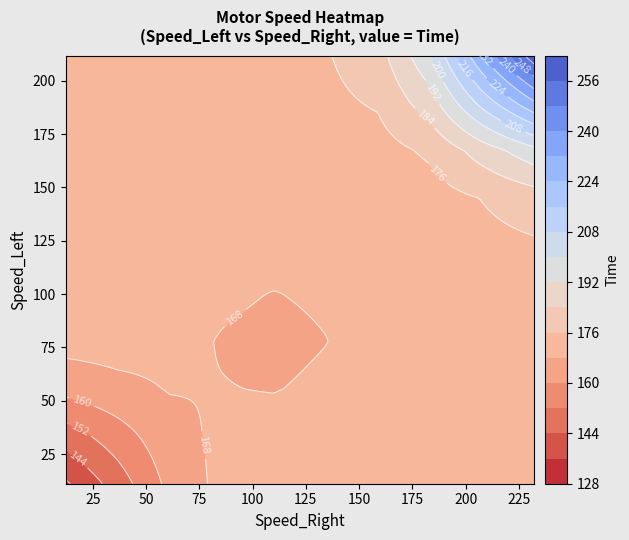

The Effort_Left series shows 163.4 at 18. True or false?

False